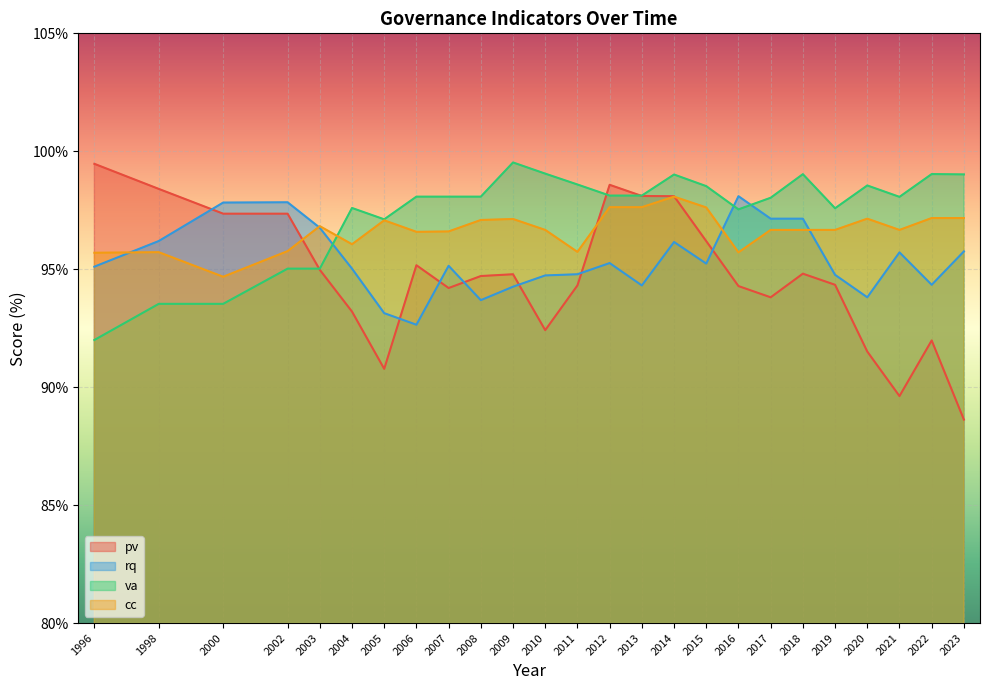

In rq, how many points are higher than both neighbors (excluding endpoints)?

6